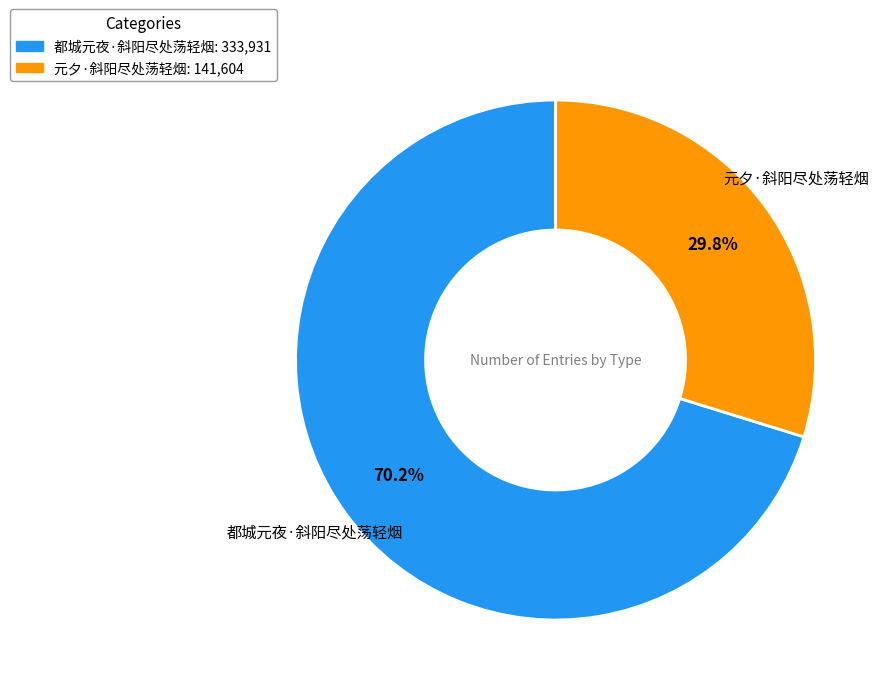

To the nearest percent, what is the difference between the largest and smallest slice percentages?

40%